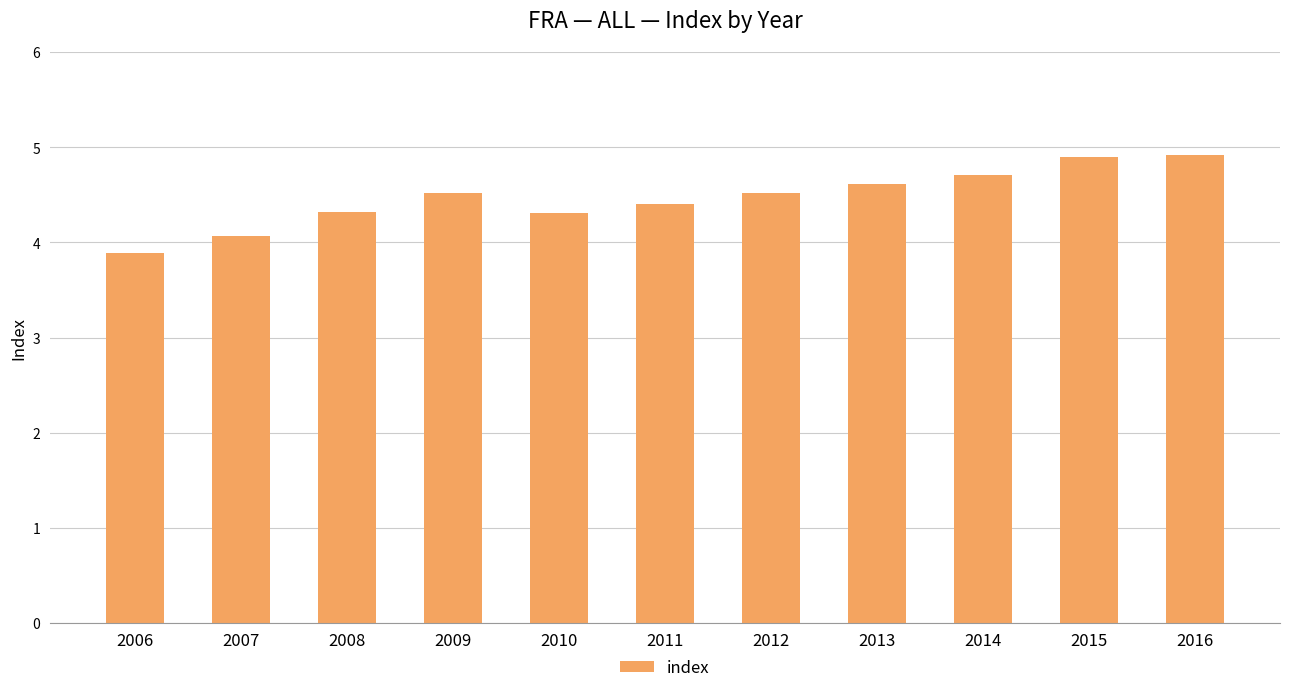

At which category does the chart reach its minimum across all series?

2006